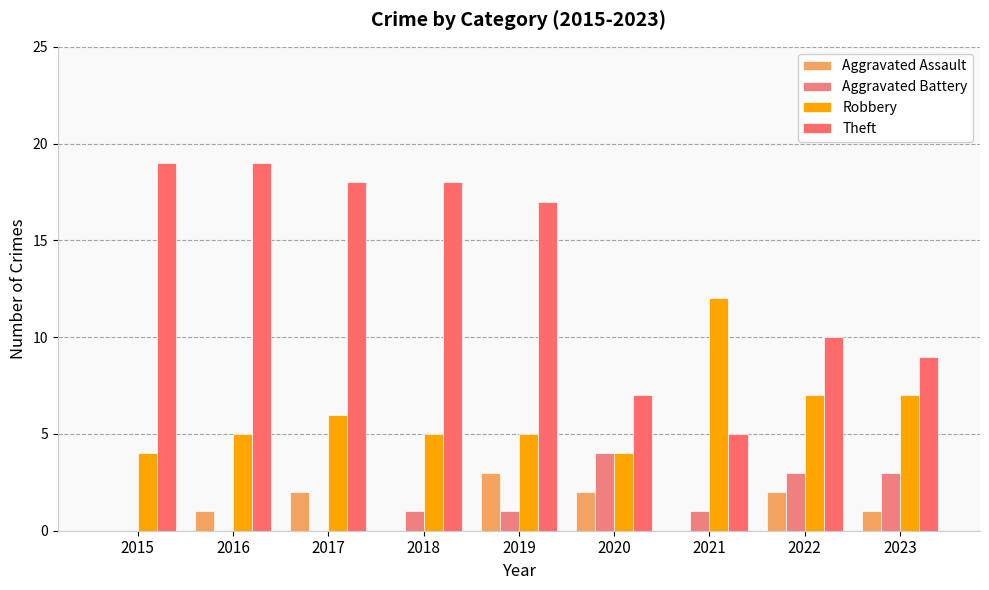

True or false: Aggravated Battery has a value of 1 at 2016.

False